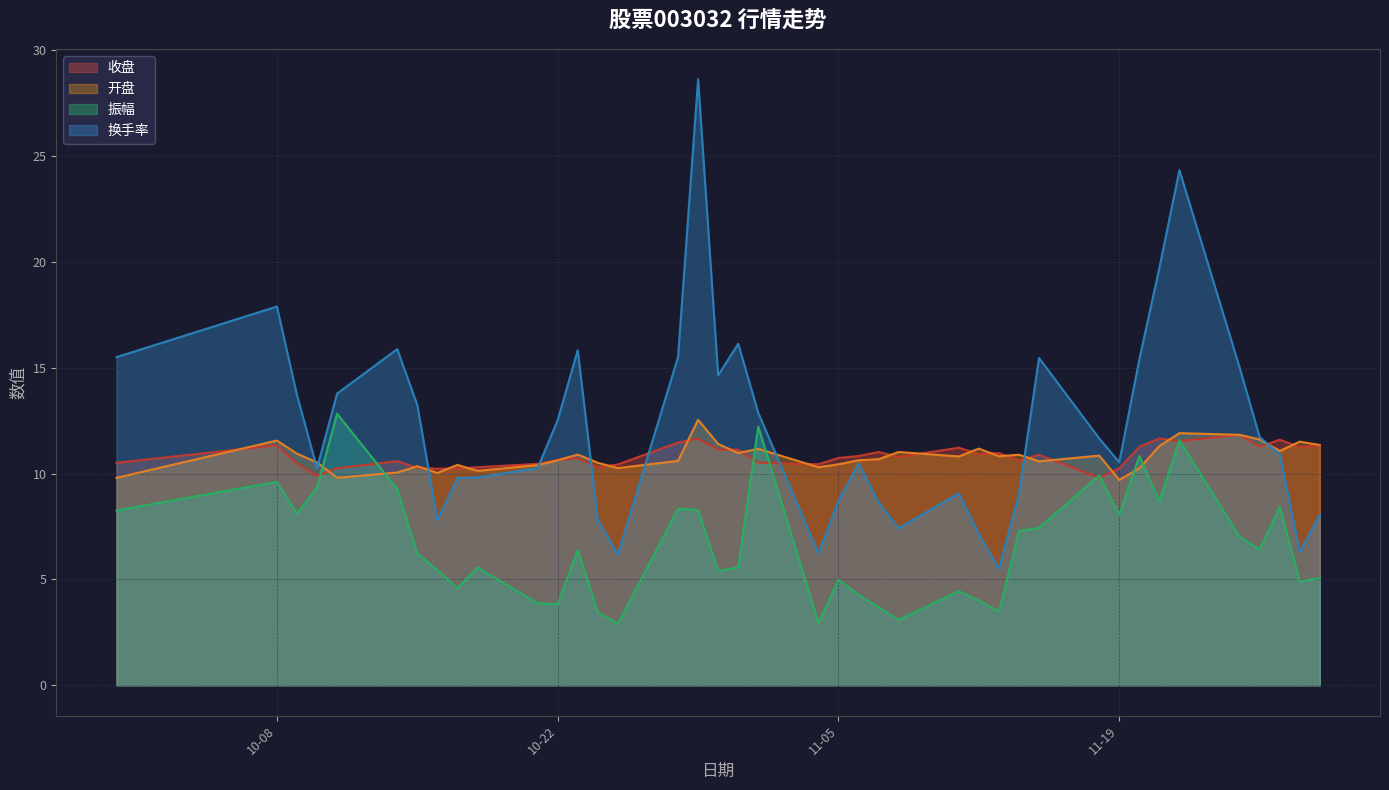

Is it true that 收盘 equals 6.0 at 2024-10-09?

False